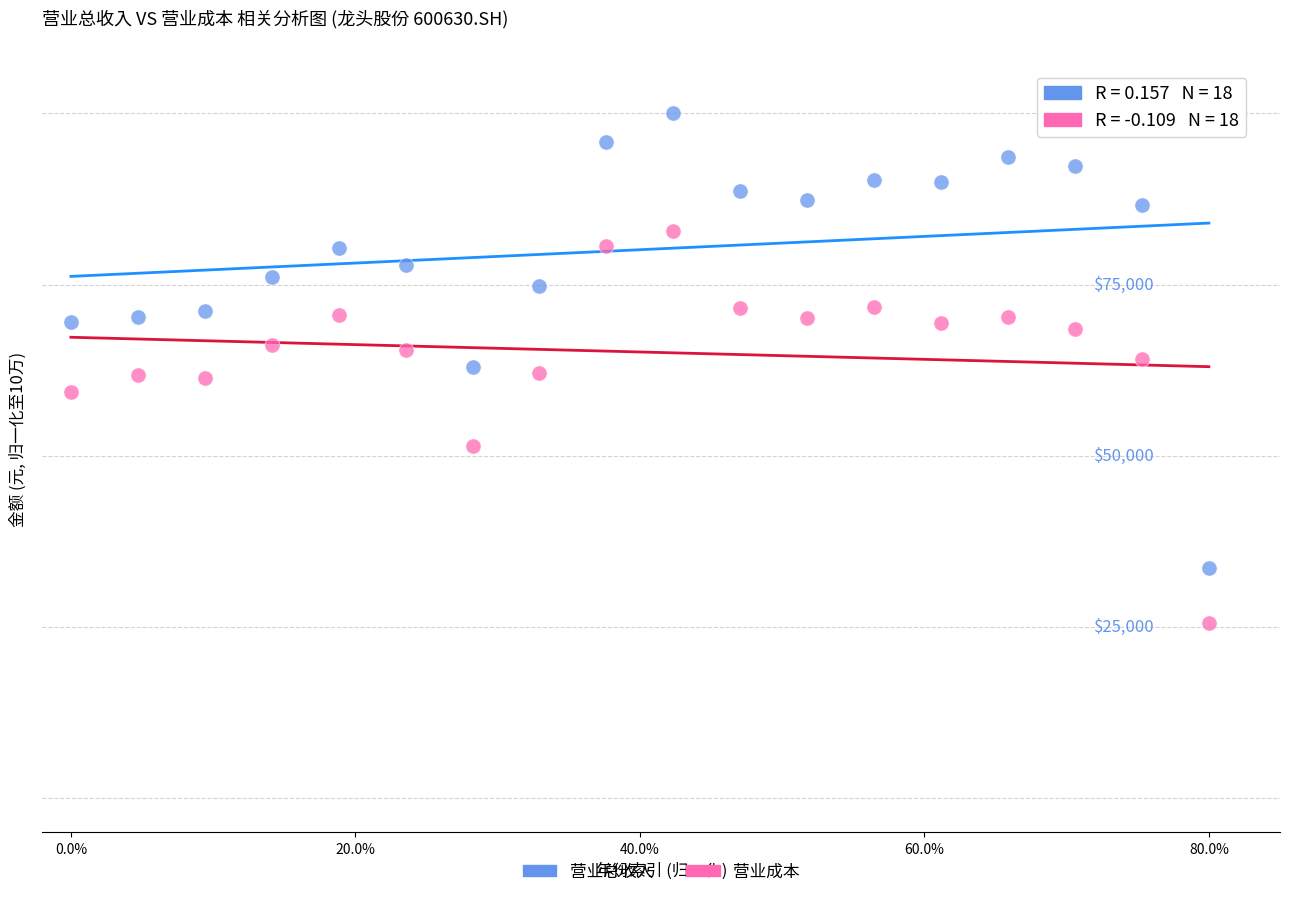

Which series contains the highest Y value?

营业总收入